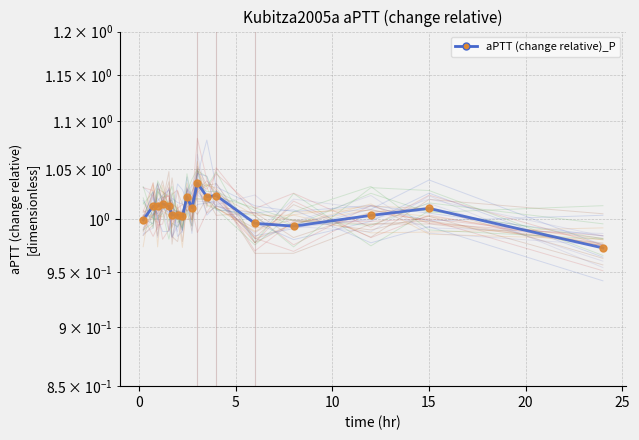

How many lines are shown in the chart?

1